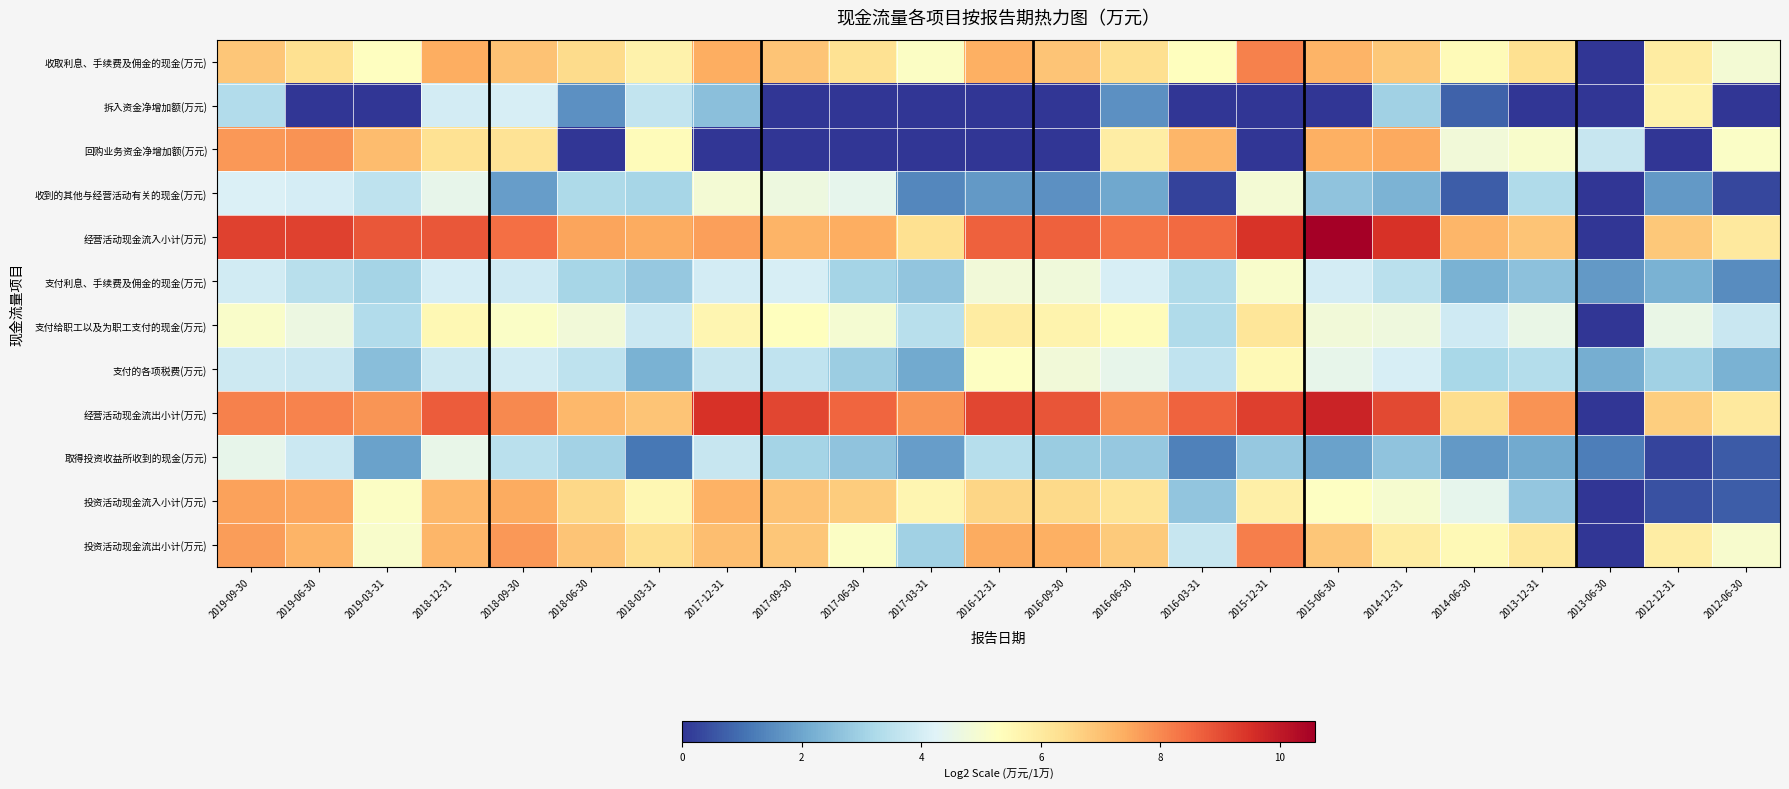

Reading left to right, list all the values displayed in this chart.

收取利息、手续费及佣金的现金(万元): 2019-09-30=6.9	2019-06-30=6.3	2019-03-31=5.3	2018-12-31=7.4	2018-09-30=7.0	2018-06-30=6.4	2018-03-31=5.7	2017-12-31=7.4	2017-09-30=6.9	2017-06-30=6.2	2017-03-31=5.2	2016-12-31=7.4	2016-09-30=6.9	2016-06-30=6.4	2016-03-31=5.3	2015-12-31=8.1	2015-06-30=7.3	2014-12-31=6.8	2014-06-30=5.4	2013-12-31=6.3	2013-06-30=0.0	2012-12-31=5.9	2012-06-30=4.9
拆入资金净增加额(万元): 2019-09-30=3.3	2019-06-30=0.0	2019-03-31=0.0	2018-12-31=4.0	2018-09-30=4.1	2018-06-30=1.6	2018-03-31=3.6	2017-12-31=2.6	2017-09-30=0.0	2017-06-30=0.0	2017-03-31=0.0	2016-12-31=0.0	2016-09-30=0.0	2016-06-30=1.6	2016-03-31=0.0	2015-12-31=0.0	2015-06-30=0.0	2014-12-31=3.0	2014-06-30=0.8	2013-12-31=0.0	2013-06-30=0.0	2012-12-31=5.7	2012-06-30=0.0
回购业务资金净增加额(万元): 2019-09-30=7.7	2019-06-30=7.8	2019-03-31=7.1	2018-12-31=6.3	2018-09-30=6.2	2018-06-30=0.0	2018-03-31=5.4	2017-12-31=0.0	2017-09-30=0.0	2017-06-30=0.0	2017-03-31=0.0	2016-12-31=0.0	2016-09-30=0.0	2016-06-30=5.9	2016-03-31=7.2	2015-12-31=0.0	2015-06-30=7.3	2014-12-31=7.5	2014-06-30=4.8	2013-12-31=5.1	2013-06-30=3.7	2012-12-31=0.0	2012-06-30=5.1
收到的其他与经营活动有关的现金(万元): 2019-09-30=4.2	2019-06-30=4.0	2019-03-31=3.6	2018-12-31=4.5	2018-09-30=1.8	2018-06-30=3.3	2018-03-31=3.1	2017-12-31=4.9	2017-09-30=4.7	2017-06-30=4.4	2017-03-31=1.4	2016-12-31=1.7	2016-09-30=1.6	2016-06-30=2.0	2016-03-31=0.2	2015-12-31=4.9	2015-06-30=2.7	2014-12-31=2.3	2014-06-30=0.7	2013-12-31=3.3	2013-06-30=0.0	2012-12-31=1.8	2012-06-30=0.3
经营活动现金流入小计(万元): 2019-09-30=9.2	2019-06-30=9.2	2019-03-31=8.8	2018-12-31=8.8	2018-09-30=8.4	2018-06-30=7.5	2018-03-31=7.4	2017-12-31=7.6	2017-09-30=7.3	2017-06-30=7.4	2017-03-31=6.3	2016-12-31=8.7	2016-09-30=8.6	2016-06-30=8.3	2016-03-31=8.5	2015-12-31=9.5	2015-06-30=10.6	2014-12-31=9.5	2014-06-30=7.2	2013-12-31=6.9	2013-06-30=0.0	2012-12-31=6.9	2012-06-30=6.0
支付利息、手续费及佣金的现金(万元): 2019-09-30=4.0	2019-06-30=3.4	2019-03-31=3.1	2018-12-31=4.0	2018-09-30=3.9	2018-06-30=3.1	2018-03-31=2.8	2017-12-31=4.0	2017-09-30=4.1	2017-06-30=3.1	2017-03-31=2.7	2016-12-31=4.8	2016-09-30=4.8	2016-06-30=4.1	2016-03-31=3.3	2015-12-31=5.1	2015-06-30=4.0	2014-12-31=3.5	2014-06-30=2.3	2013-12-31=2.6	2013-06-30=1.8	2012-12-31=2.3	2012-06-30=1.5
支付给职工以及为职工支付的现金(万元): 2019-09-30=5.1	2019-06-30=4.7	2019-03-31=3.3	2018-12-31=5.5	2018-09-30=5.2	2018-06-30=4.8	2018-03-31=3.8	2017-12-31=5.6	2017-09-30=5.3	2017-06-30=4.9	2017-03-31=3.4	2016-12-31=5.9	2016-09-30=5.7	2016-06-30=5.4	2016-03-31=3.3	2015-12-31=6.1	2015-06-30=4.8	2014-12-31=4.8	2014-06-30=3.9	2013-12-31=4.6	2013-06-30=0.0	2012-12-31=4.6	2012-06-30=3.8
支付的各项税费(万元): 2019-09-30=3.8	2019-06-30=3.8	2019-03-31=2.5	2018-12-31=3.9	2018-09-30=3.9	2018-06-30=3.6	2018-03-31=2.2	2017-12-31=3.8	2017-09-30=3.6	2017-06-30=2.9	2017-03-31=2.1	2016-12-31=5.2	2016-09-30=4.8	2016-06-30=4.5	2016-03-31=3.6	2015-12-31=5.5	2015-06-30=4.5	2014-12-31=4.1	2014-06-30=3.2	2013-12-31=3.4	2013-06-30=2.2	2012-12-31=3.0	2012-06-30=2.3
经营活动现金流出小计(万元): 2019-09-30=8.1	2019-06-30=8.1	2019-03-31=7.8	2018-12-31=8.7	2018-09-30=8.0	2018-06-30=7.2	2018-03-31=6.9	2017-12-31=9.5	2017-09-30=9.1	2017-06-30=8.6	2017-03-31=7.8	2016-12-31=9.1	2016-09-30=8.9	2016-06-30=7.9	2016-03-31=8.6	2015-12-31=9.2	2015-06-30=9.8	2014-12-31=9.1	2014-06-30=6.4	2013-12-31=7.9	2013-06-30=0.0	2012-12-31=6.7	2012-06-30=6.0
取得投资收益所收到的现金(万元): 2019-09-30=4.5	2019-06-30=3.8	2019-03-31=1.9	2018-12-31=4.5	2018-09-30=3.5	2018-06-30=3.0	2018-03-31=1.1	2017-12-31=3.7	2017-09-30=3.1	2017-06-30=2.7	2017-03-31=1.8	2016-12-31=3.4	2016-09-30=2.9	2016-06-30=2.8	2016-03-31=1.3	2015-12-31=2.8	2015-06-30=1.9	2014-12-31=2.7	2014-06-30=1.8	2013-12-31=2.1	2013-06-30=1.3	2012-12-31=0.3	2012-06-30=0.6
投资活动现金流入小计(万元): 2019-09-30=7.6	2019-06-30=7.5	2019-03-31=5.2	2018-12-31=7.2	2018-09-30=7.4	2018-06-30=6.5	2018-03-31=5.6	2017-12-31=7.3	2017-09-30=7.0	2017-06-30=6.8	2017-03-31=5.6	2016-12-31=6.6	2016-09-30=6.5	2016-06-30=6.2	2016-03-31=2.7	2015-12-31=5.8	2015-06-30=5.2	2014-12-31=5.0	2014-06-30=4.5	2013-12-31=2.8	2013-06-30=0.0	2012-12-31=0.5	2012-06-30=0.7
投资活动现金流出小计(万元): 2019-09-30=7.7	2019-06-30=7.3	2019-03-31=5.1	2018-12-31=7.2	2018-09-30=7.8	2018-06-30=6.9	2018-03-31=6.4	2017-12-31=7.0	2017-09-30=6.9	2017-06-30=5.2	2017-03-31=3.0	2016-12-31=7.4	2016-09-30=7.3	2016-06-30=6.8	2016-03-31=3.7	2015-12-31=8.2	2015-06-30=6.9	2014-12-31=5.9	2014-06-30=5.5	2013-12-31=6.1	2013-06-30=0.0	2012-12-31=5.9	2012-06-30=5.0